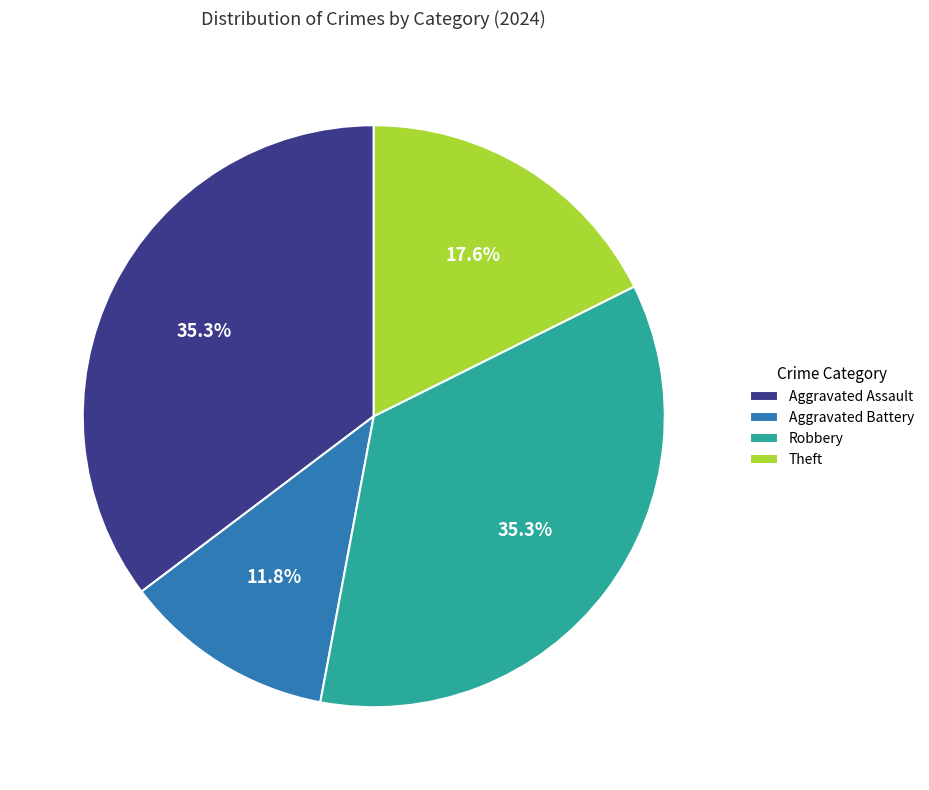

To the nearest percent, what portion does Aggravated Assault represent?

35%